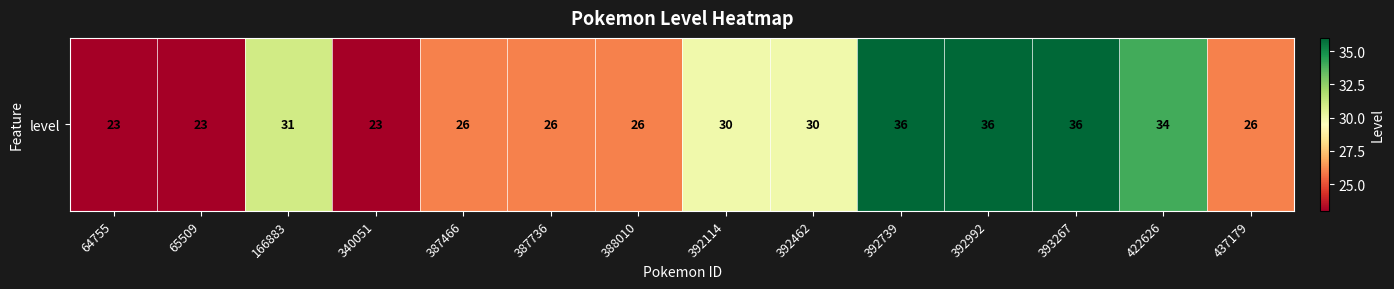

Which has a higher value, 64755 or 340051?

64755